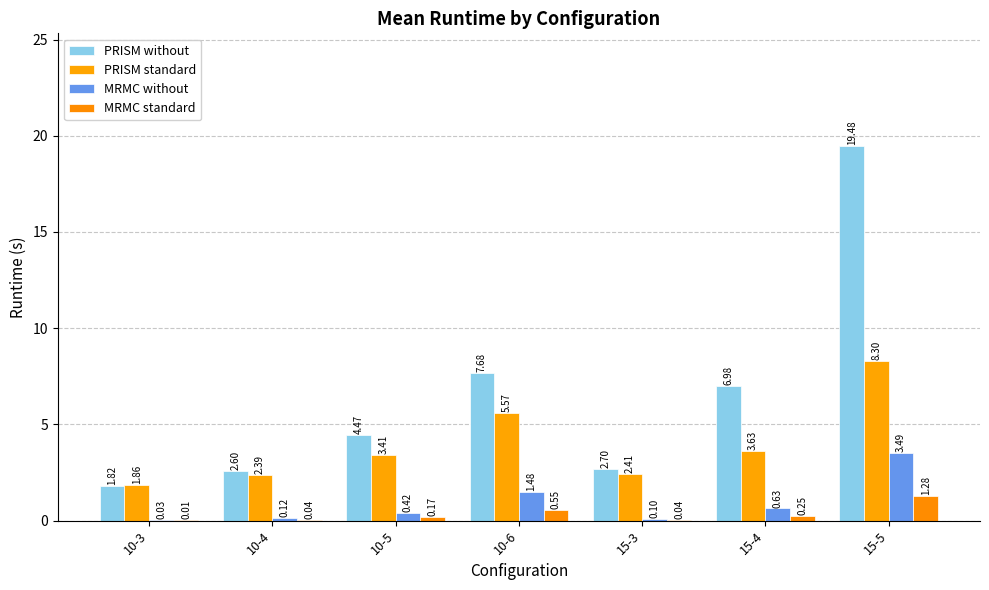

Are the bars horizontal?

No